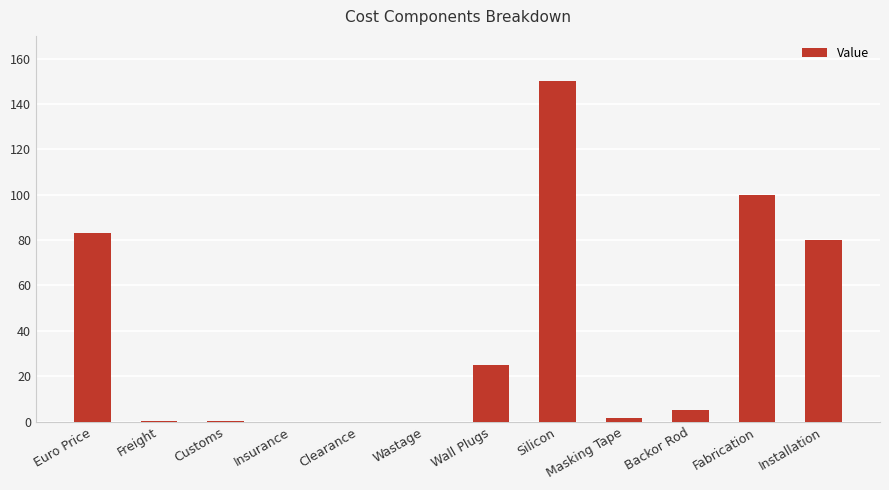

How many distinct data groups are displayed?

1